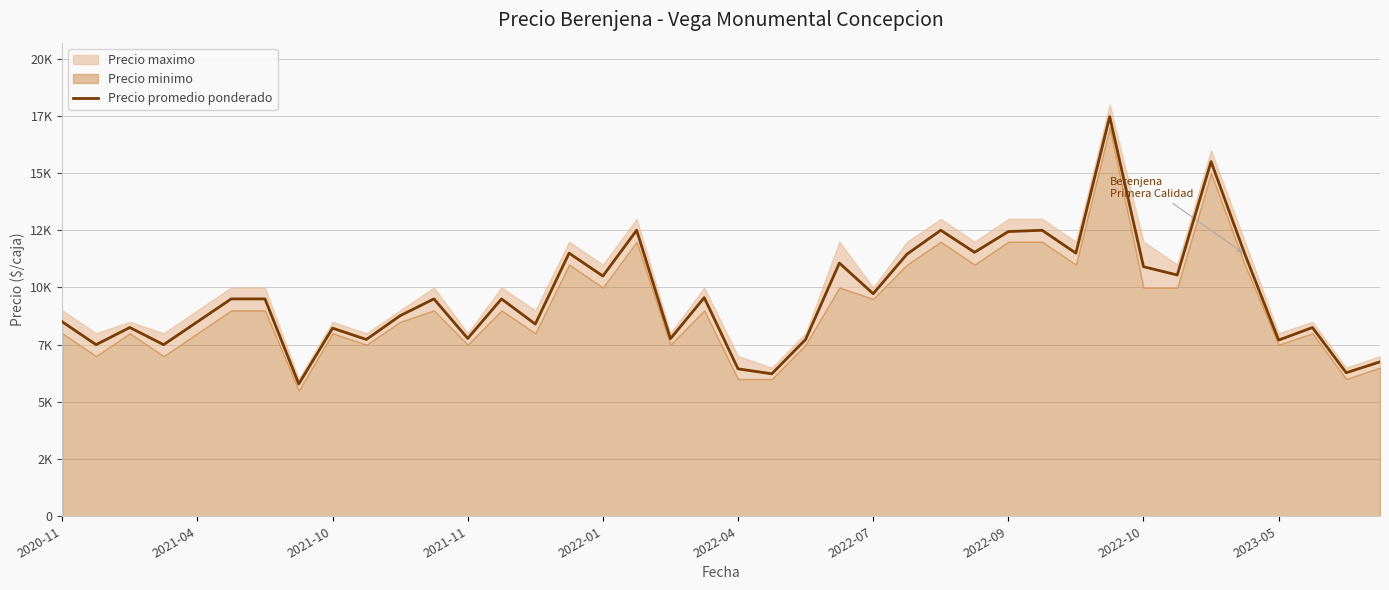

How many data points are above 9500?

17